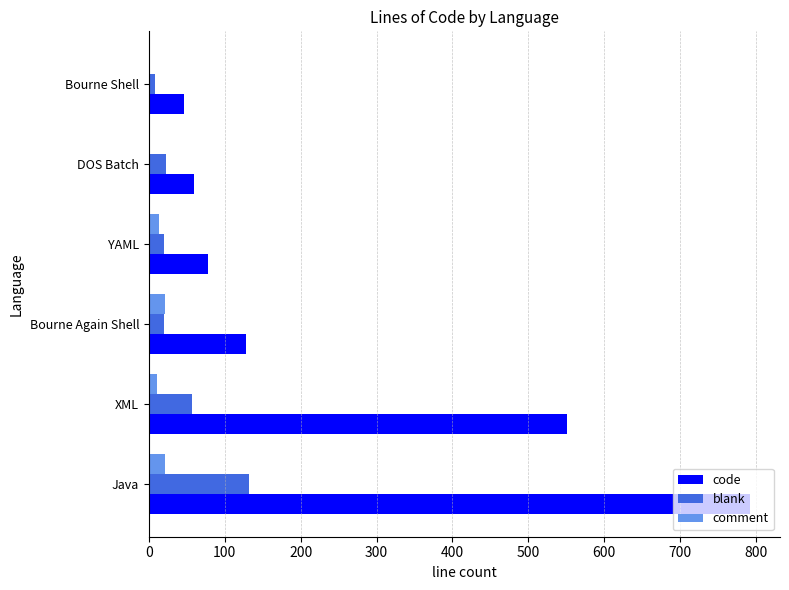

Is it true that code equals 1288 at Java?

False